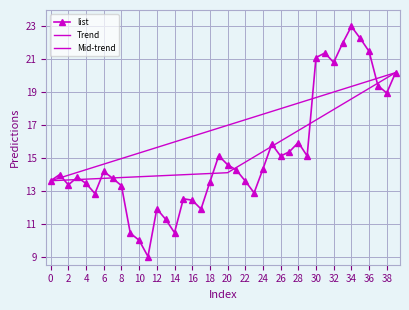

Rank the categories by value from lowest to highest.

11, 10, 9, 14, 13, 17, 12, 16, 15, 5, 23, 8, 2, 4, 18, 22, 0, 7, 3, 1, 6, 21, 24, 20, 26, 29, 19, 27, 25, 28, 38, 37, 39, 32, 30, 31, 36, 33, 35, 34